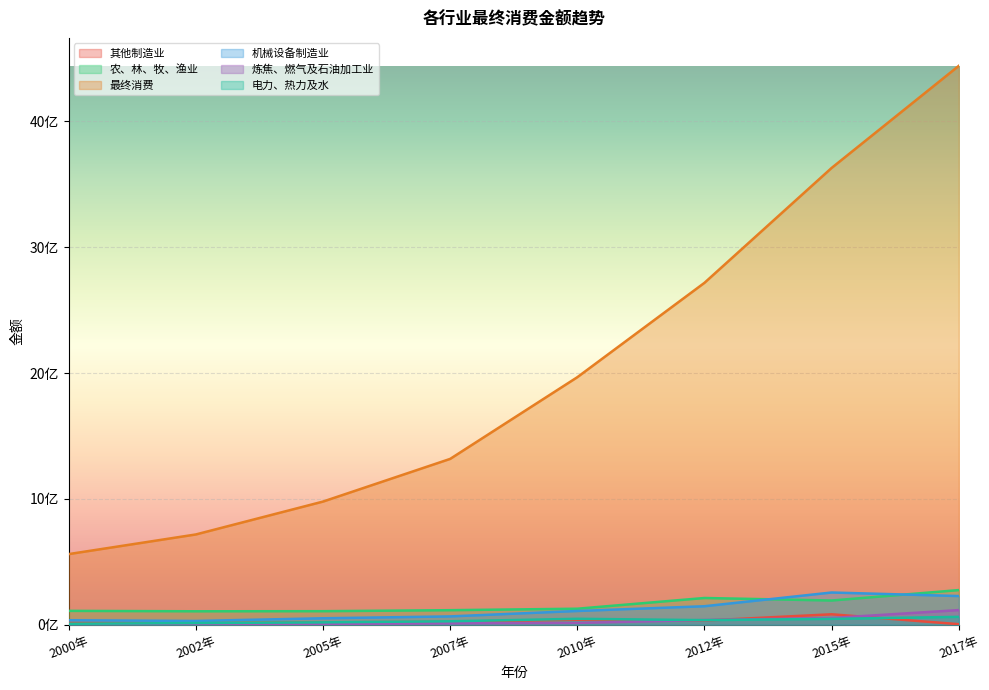

What is the maximum value for 电力、热力及水?

62021553.8